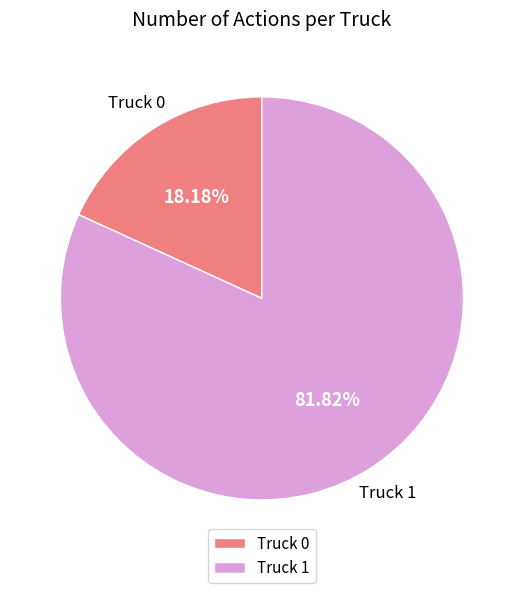

To the nearest percent, what is the average slice percentage?

50%